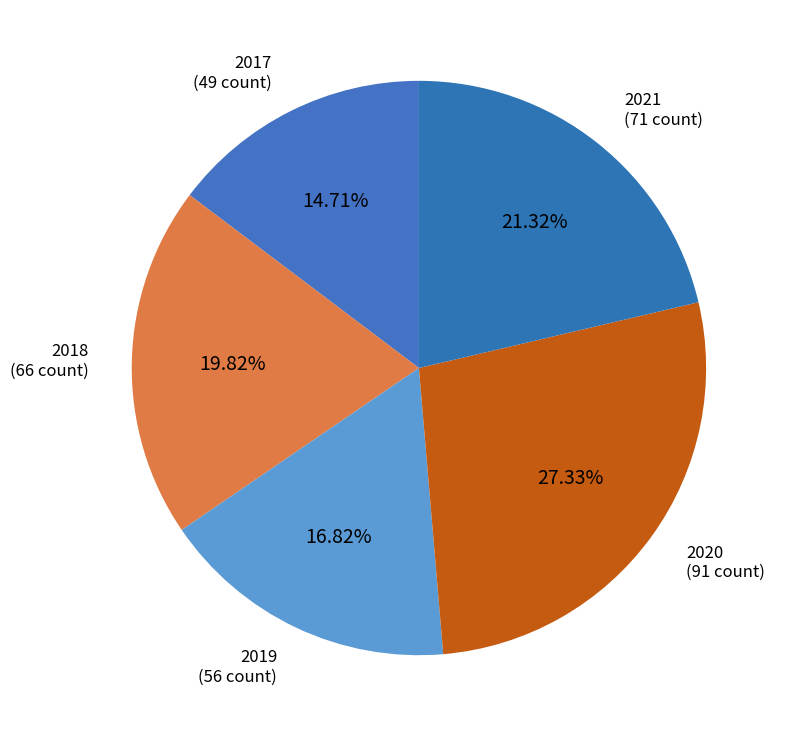

Is there any slice that represents more than half of the pie?

No